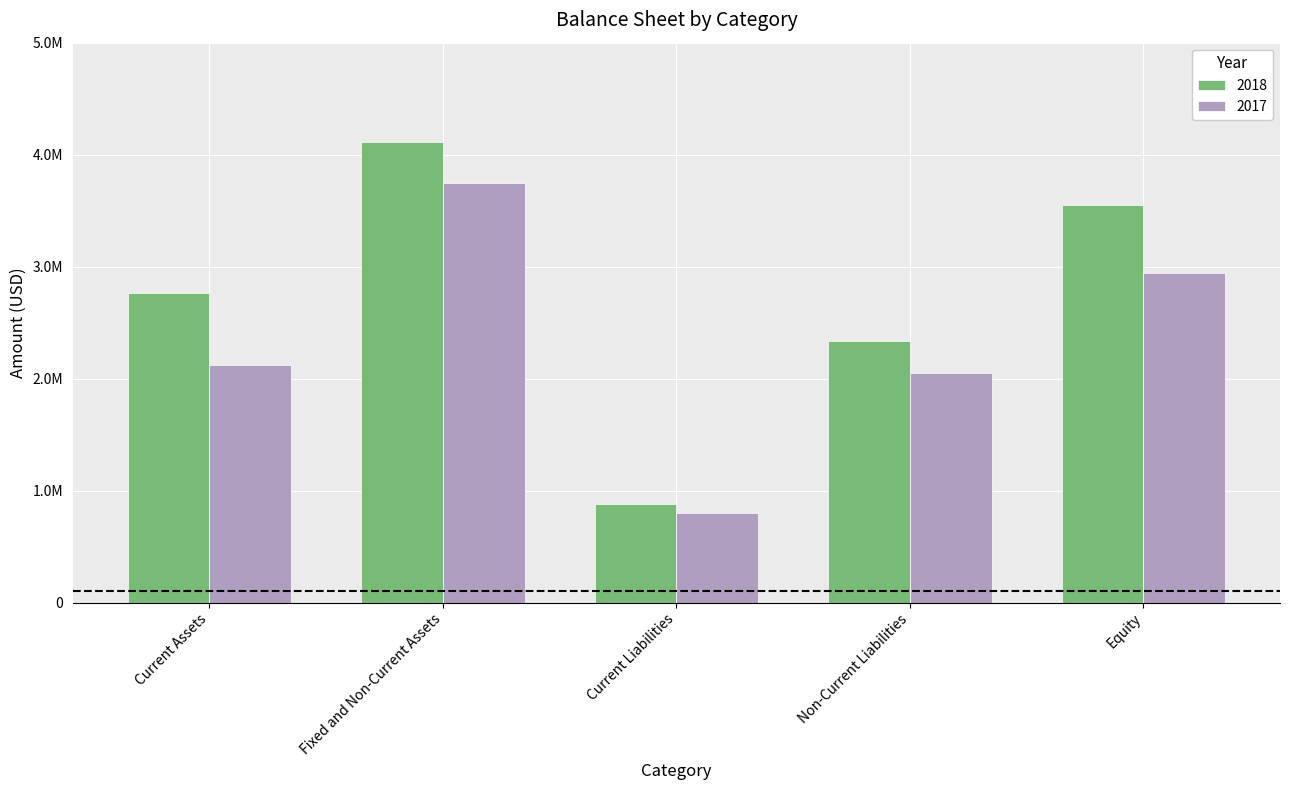

Are the bars grouped side by side (vs. stacked)?

Yes